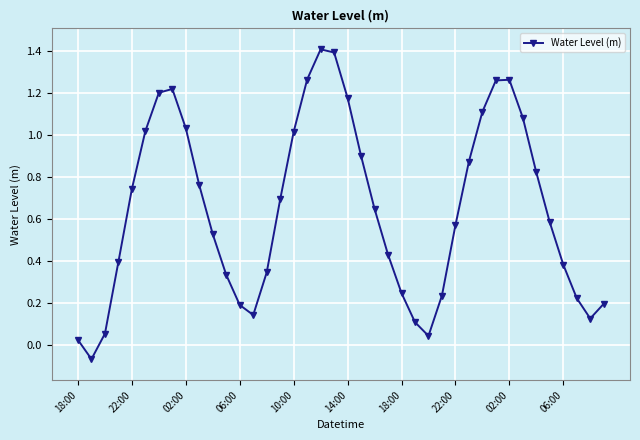

What is the difference between the maximum and second lowest values?

1.4